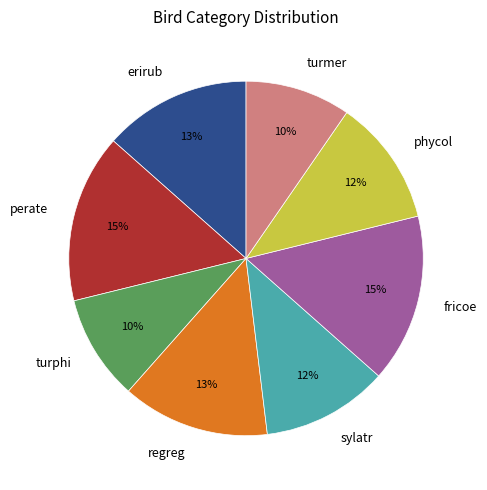

Do perate and turphi together represent more than half of the pie?

No